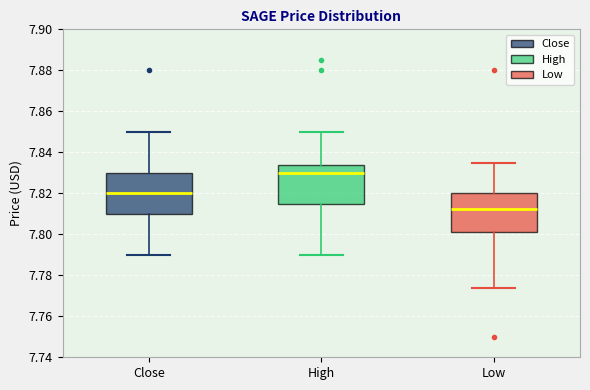

Where is the lower edge of the box for Close on the y-axis? The values are not printed on the chart, so give them approximately, as read against the axis.

7.810